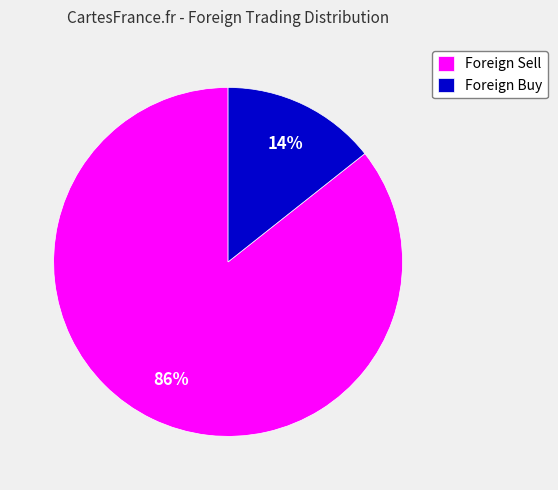

What is the majority slice?

Foreign Sell